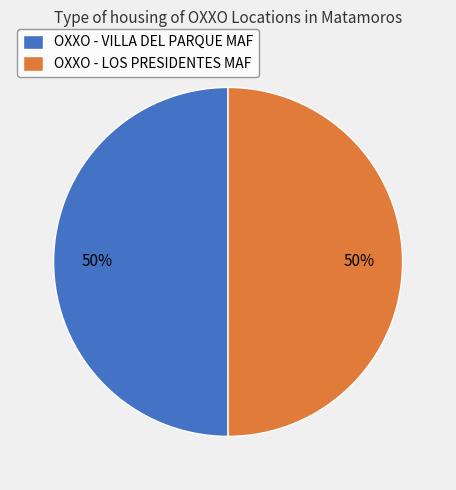

To the nearest percent, what is the average slice percentage?

50%